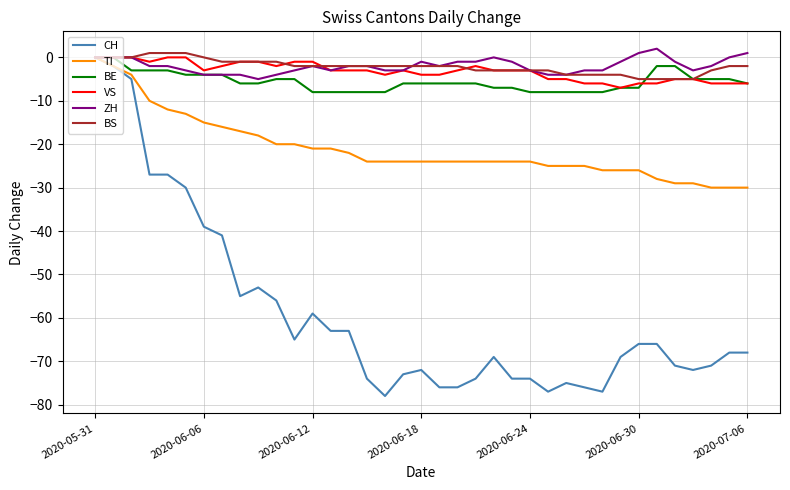

What is the minimum value for VS?

-7